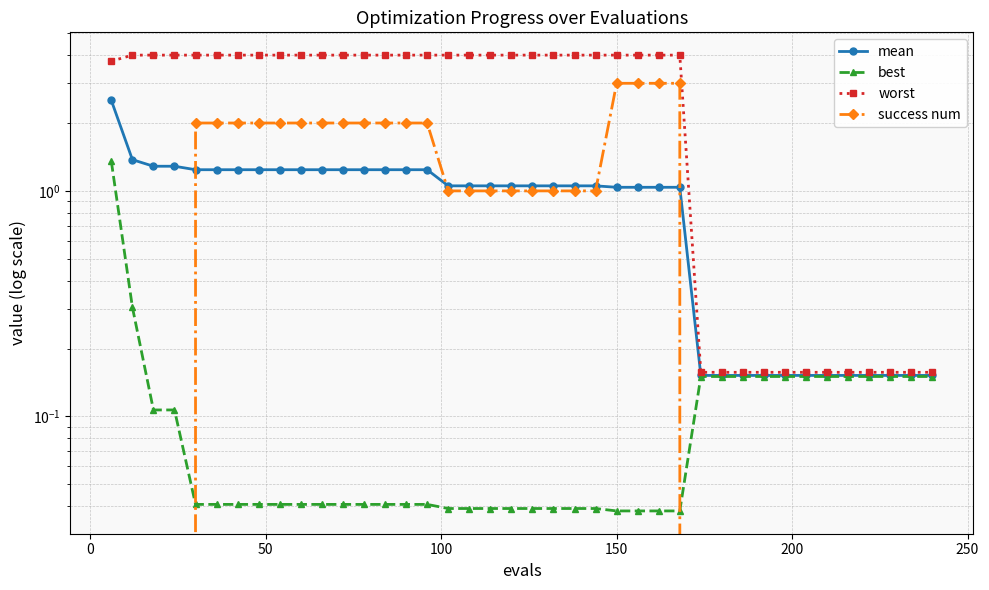

Is this an area chart (filled region under the line)?

No